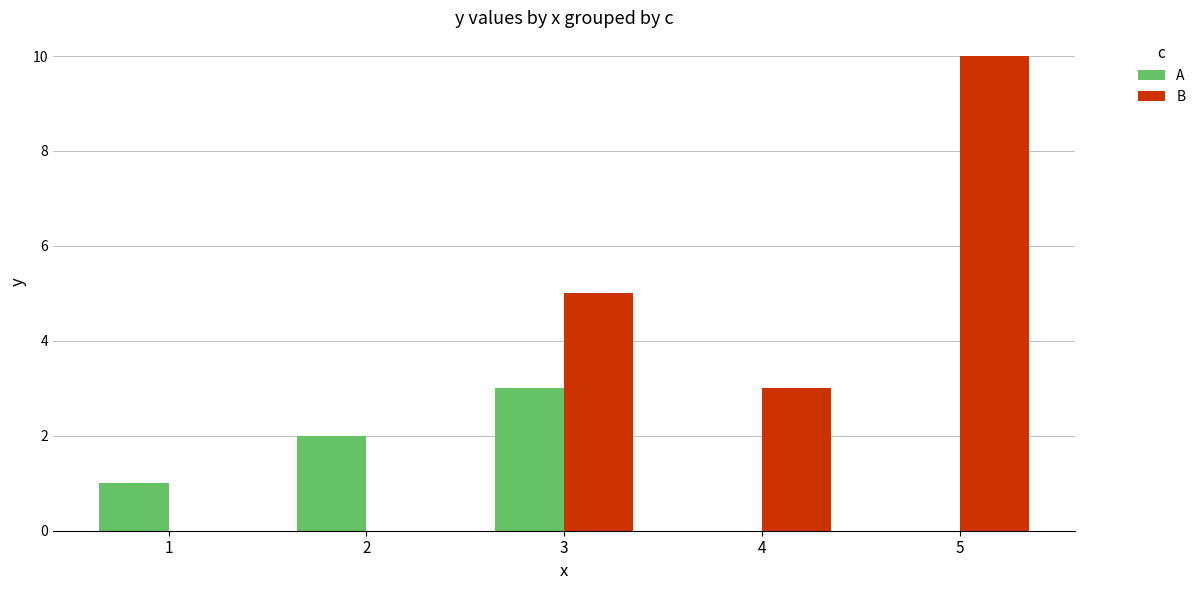

Reading left to right, transcribe all the data shown in this chart.

A: 1=1	2=2	3=3	4=0	5=0
B: 1=0	2=0	3=5	4=3	5=10